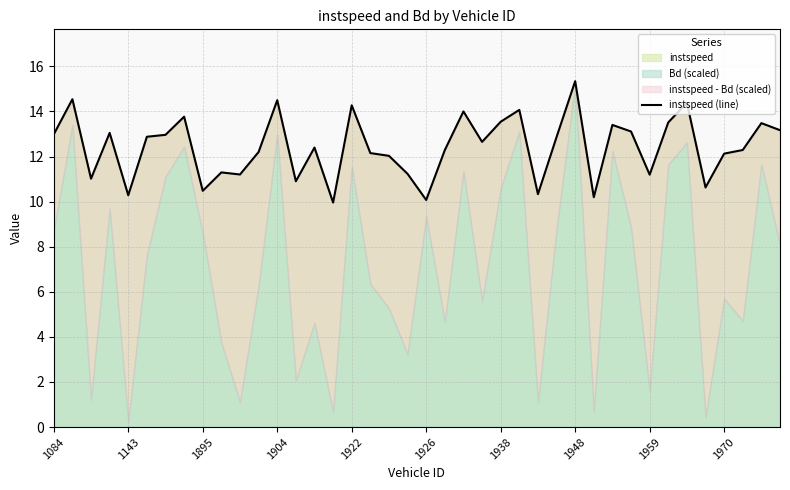

What is the lowest value of the instspeed series?

10.0